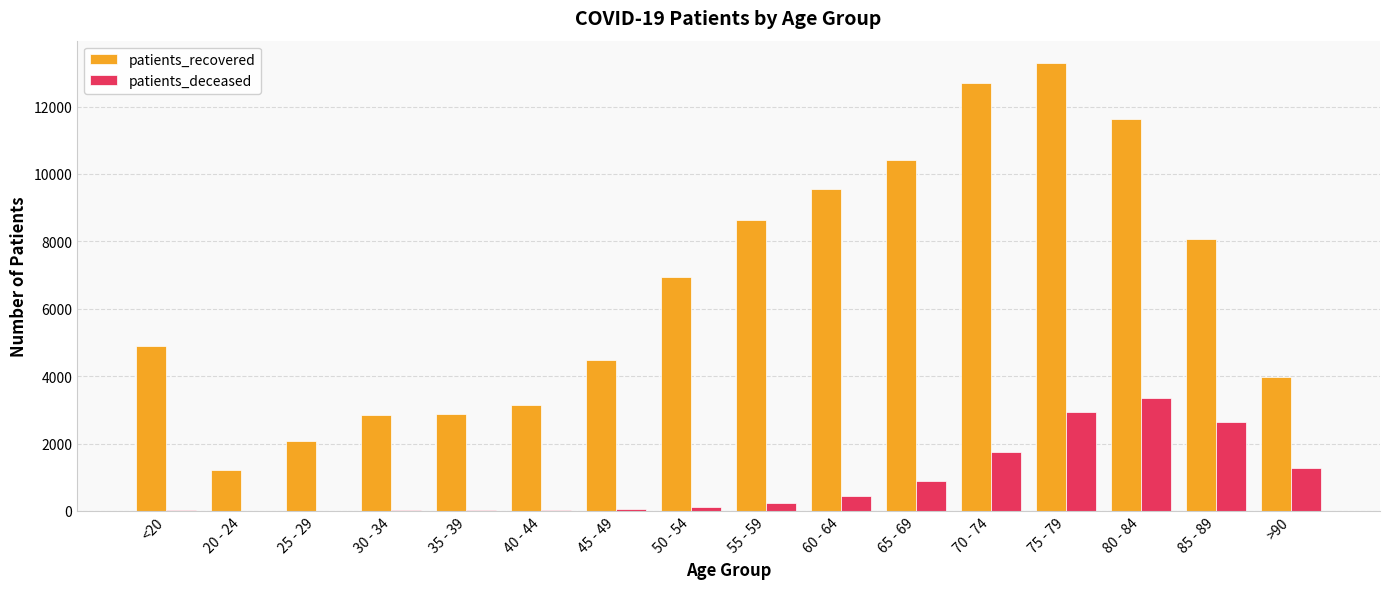

Are the bars grouped side by side (vs. stacked)?

Yes